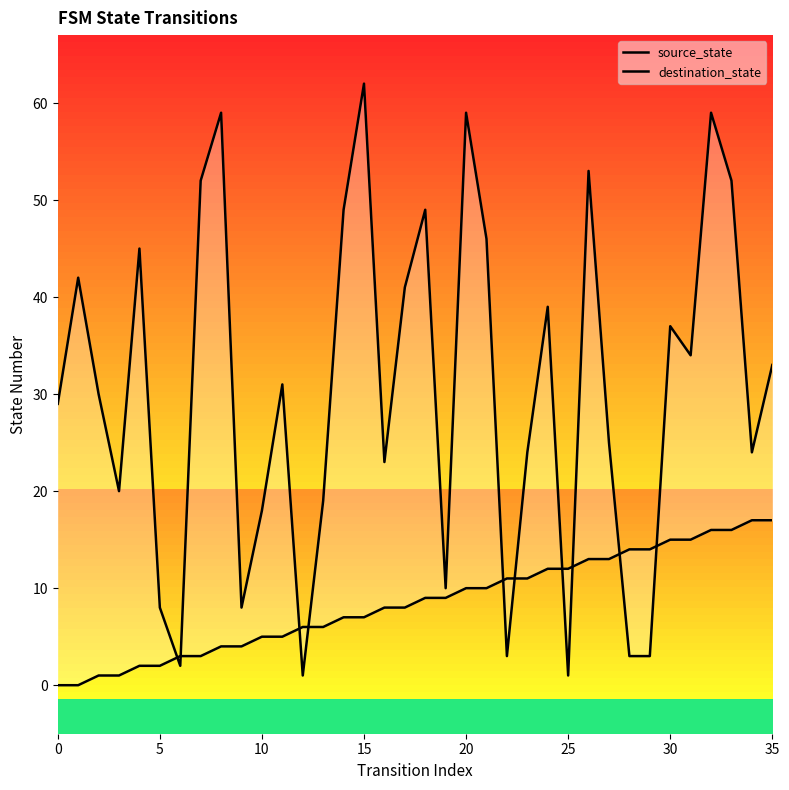

How many series are shown in this chart?

2